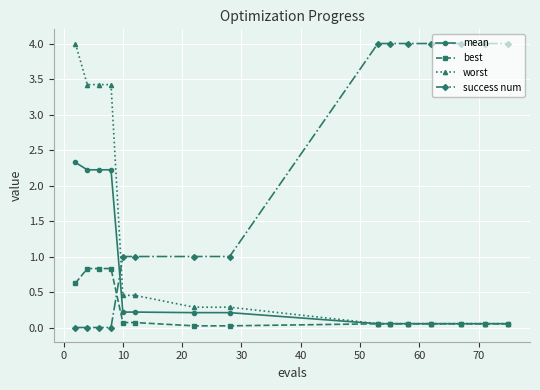

Which series has the largest total across all categories?

success num